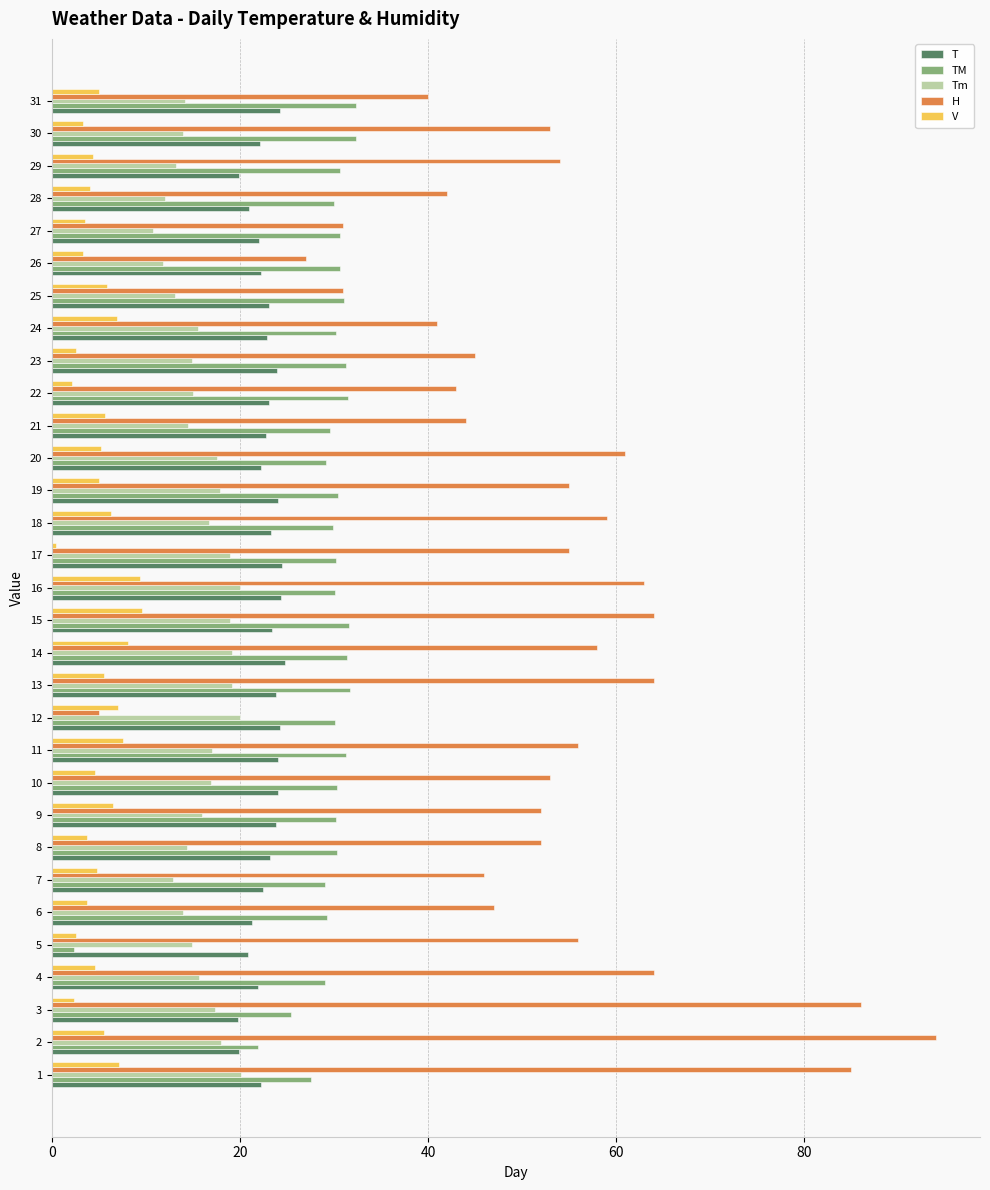

Rank the series at 9 from lowest to highest value.

V, Tm, T, TM, H